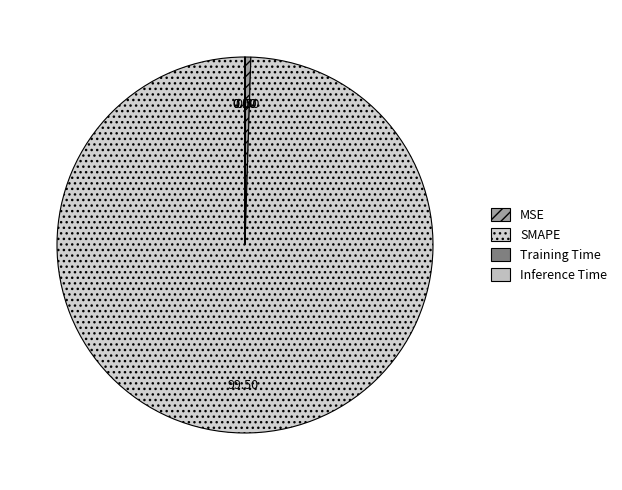

Rank the categories by value from lowest to highest.

Inference Time, Training Time, MSE, SMAPE